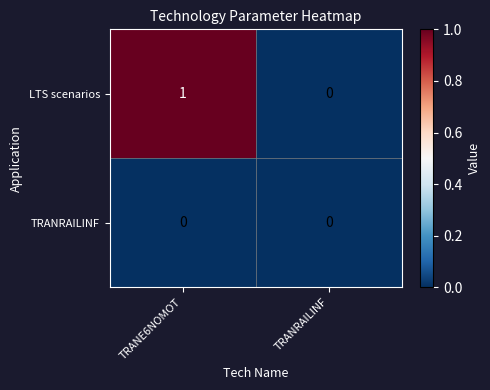

Which series has the largest total across all categories?

LTS scenarios